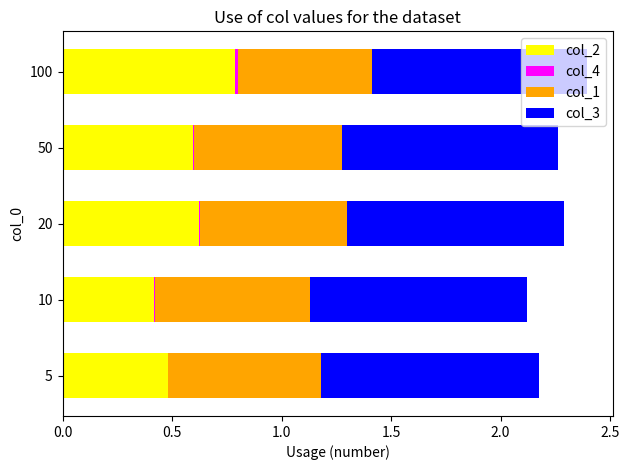

What is the sum of all col_2 values?

2.9